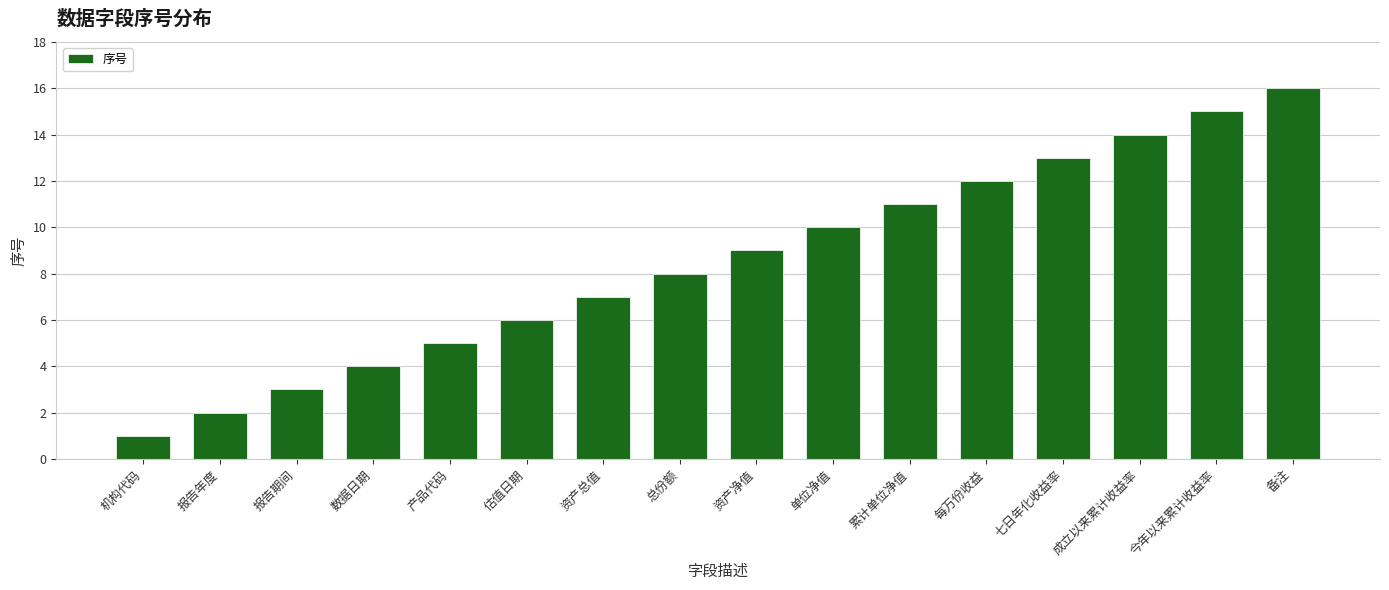

What position from the right is 七日年化收益率?

4